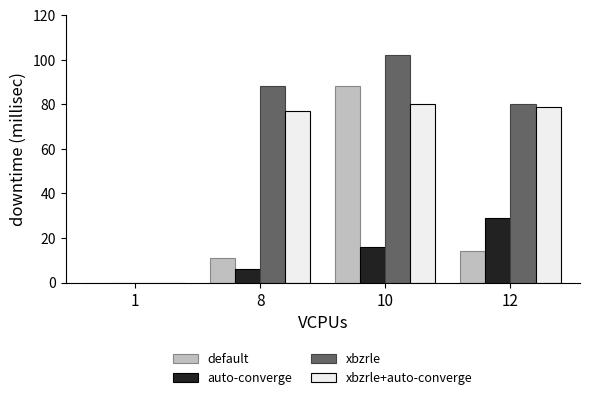

Which category has the highest value in the xbzrle series?

10